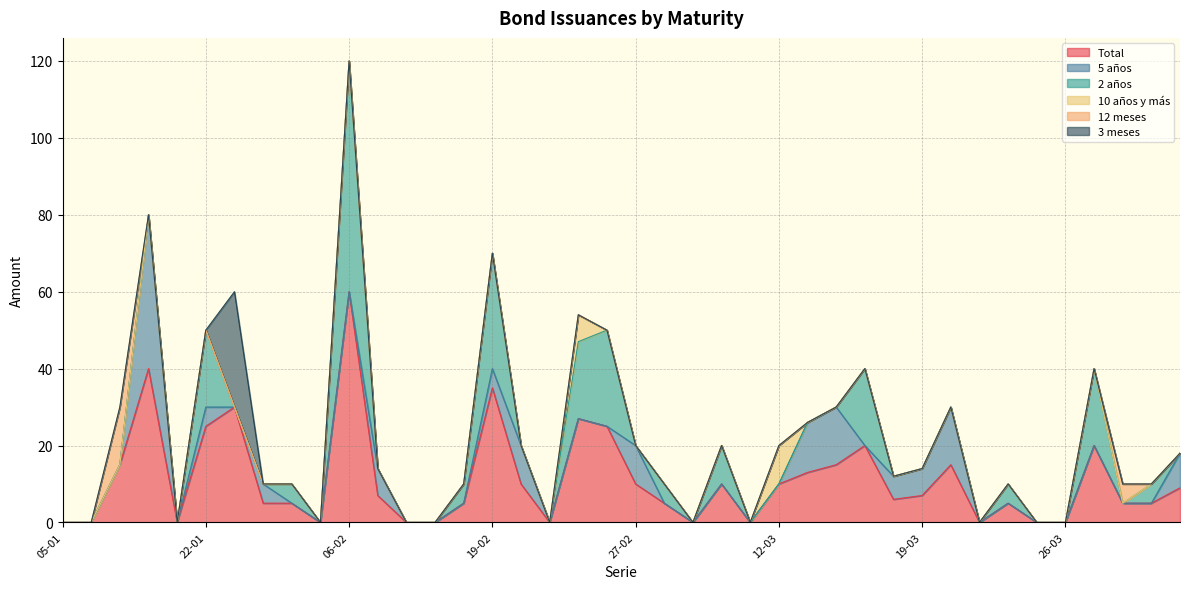

List the series in order of their peak value, highest first.

Total, 2 años, 5 años, 3 meses, 12 meses, 10 años y más